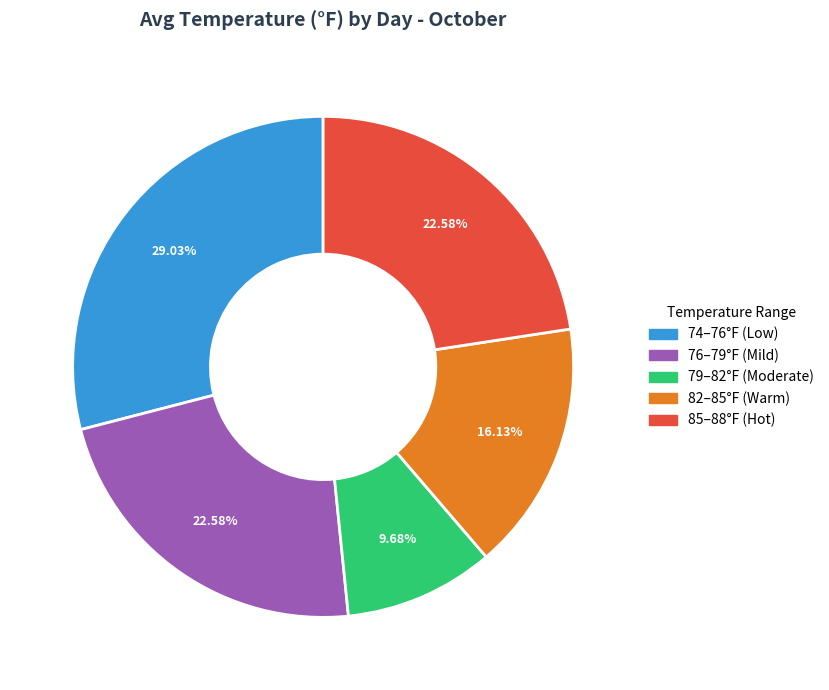

Approximately how many times larger is the value at 79–82°F (Moderate) compared to 85–88°F (Hot)?

0.4